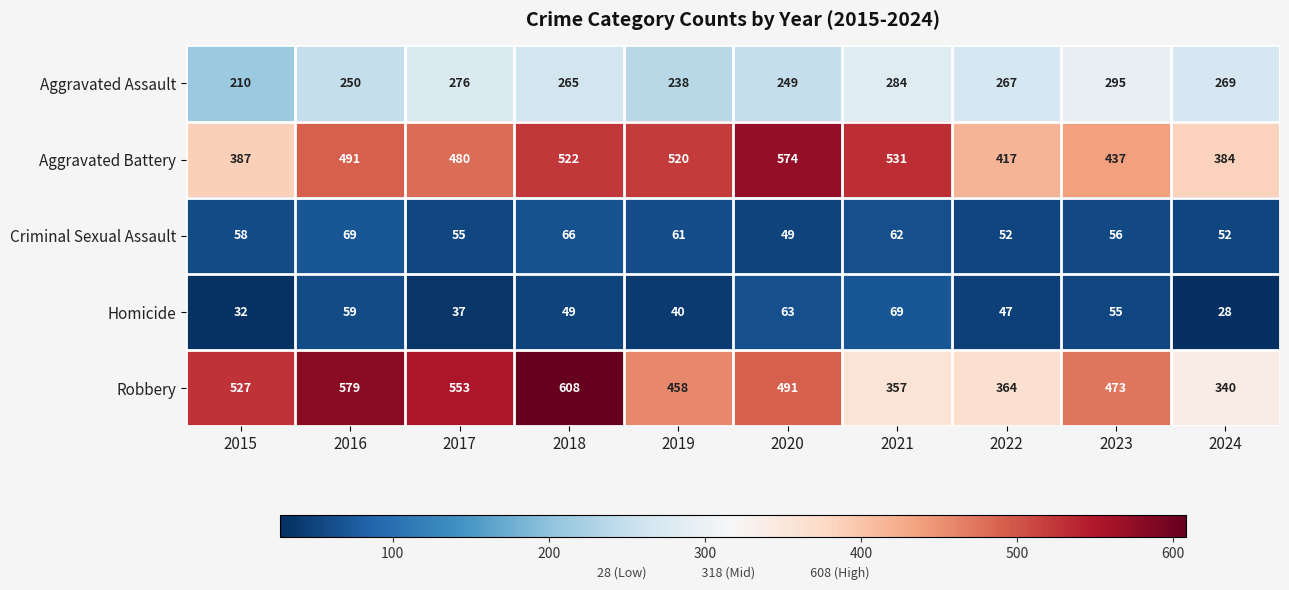

What is the approximate value of Robbery at 2021, to the nearest 10?

360